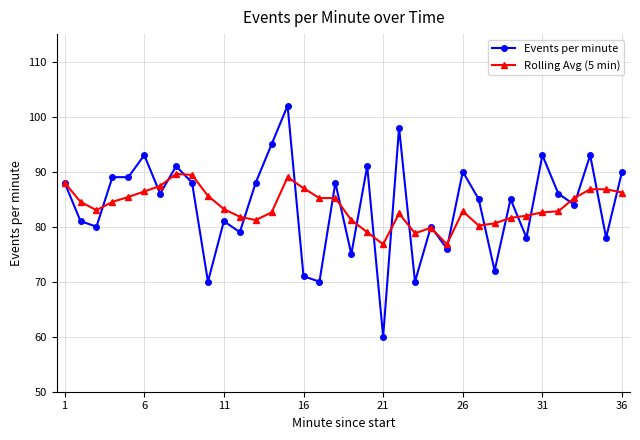

What is the value of the Events per minute point at the 30th from the left?

78.0